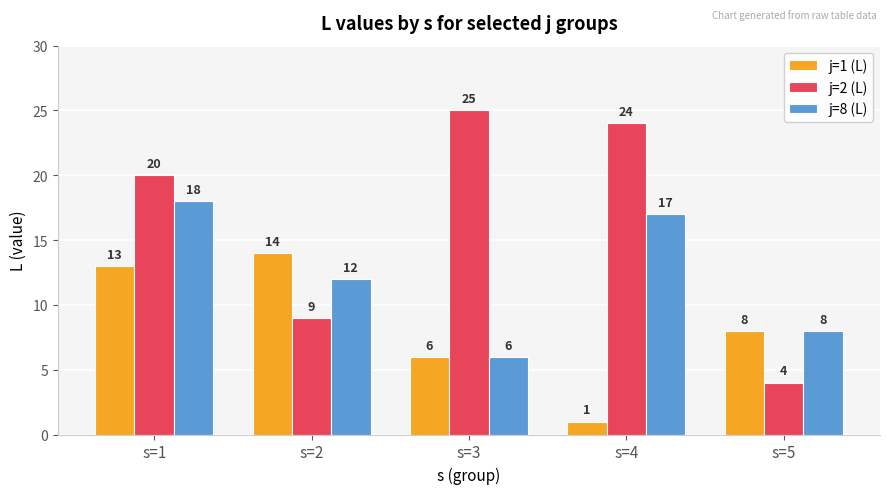

What is the maximum value for j=8 (L)?

18